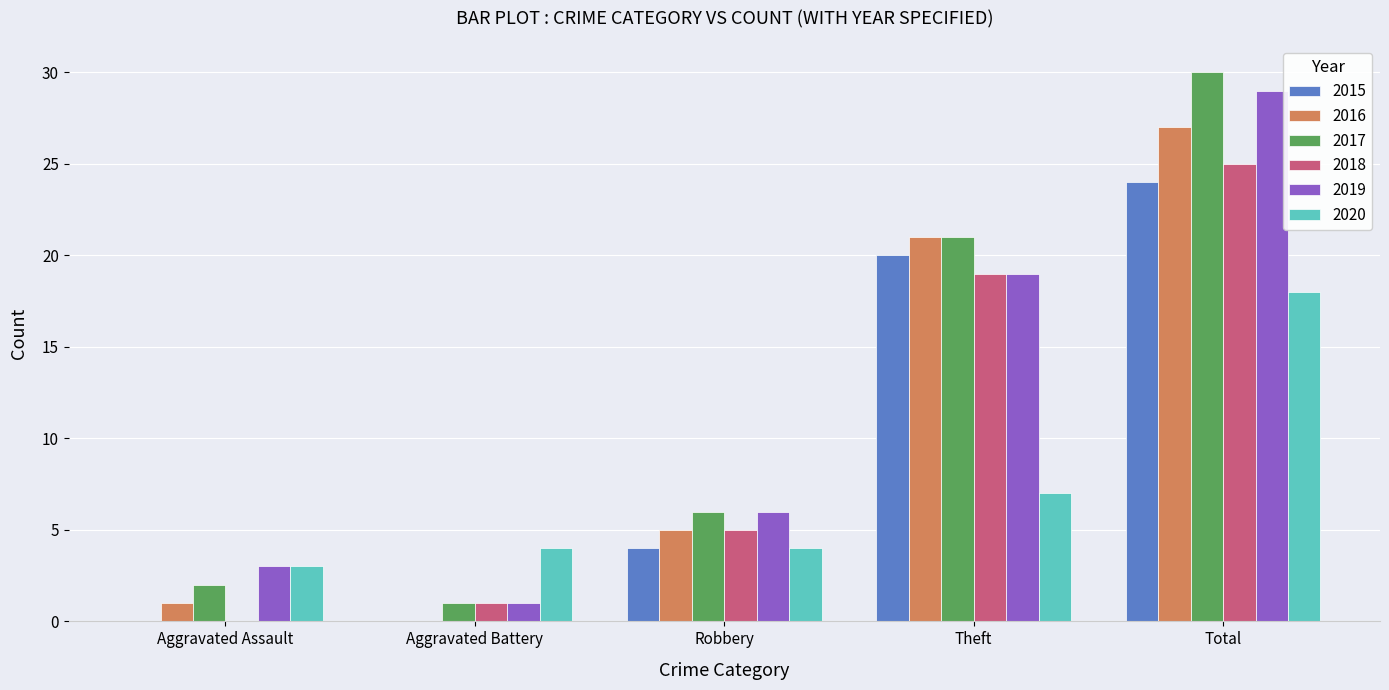

Does the chart contain stacked bars?

No